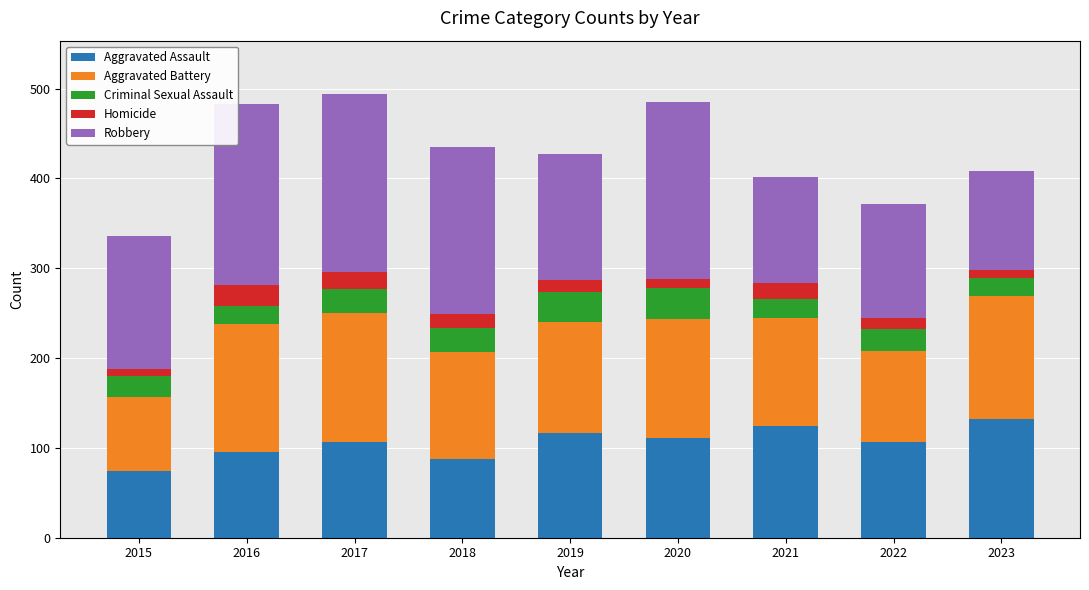

Which category has the lowest value in the Aggravated Assault series?

2015